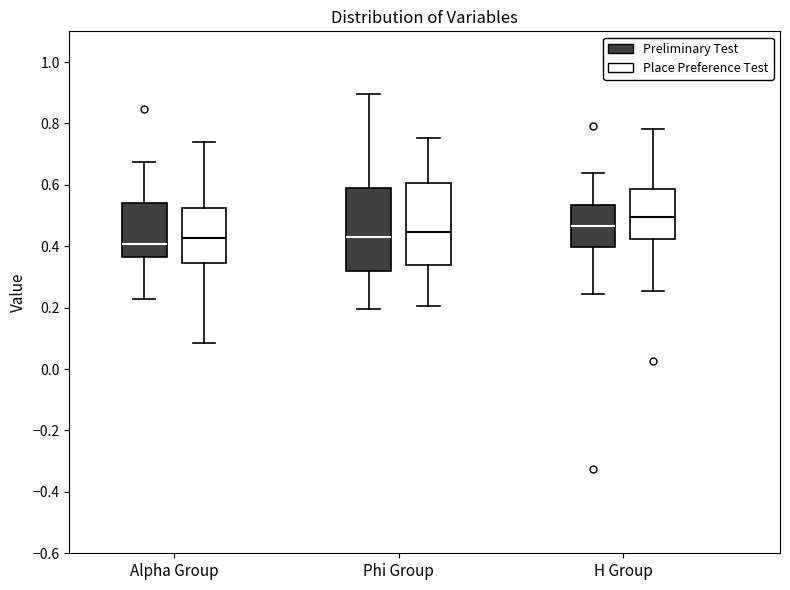

Which box has the lowest median line?

Alpha Group (Preliminary Test)